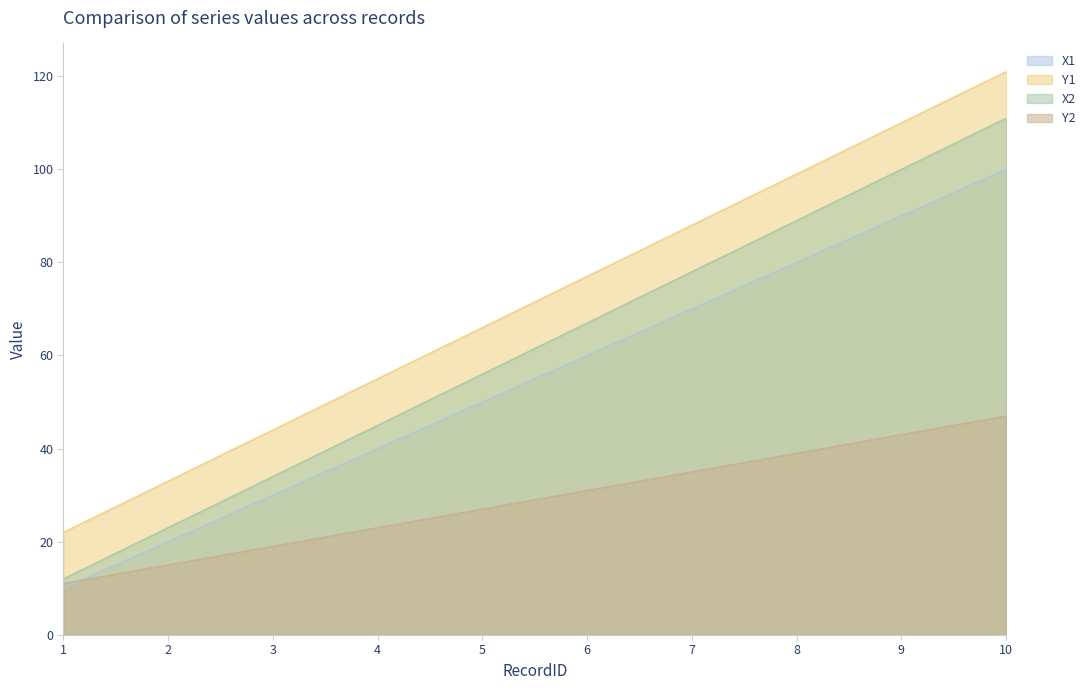

Which series changed the most between 3 and 8?

Y1